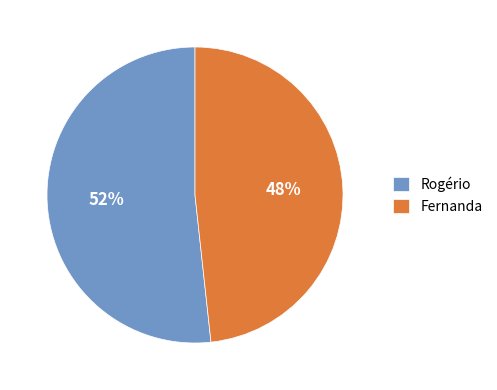

Count the number of slices in the pie.

2